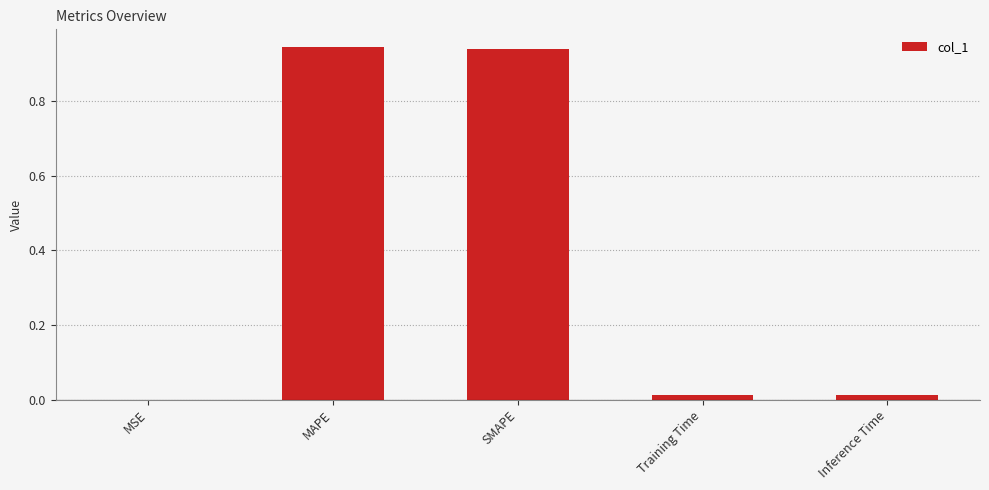

Are the bars horizontal?

No